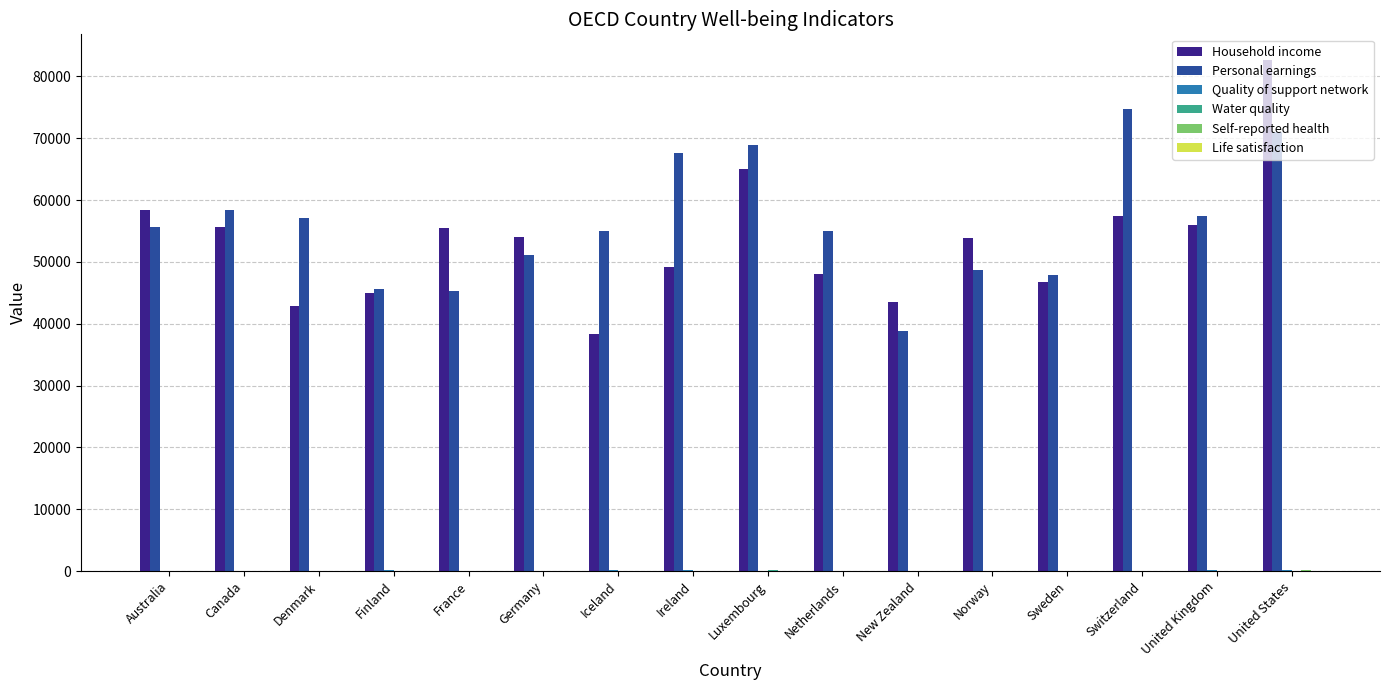

At which category is the sum across all series the highest?

United States